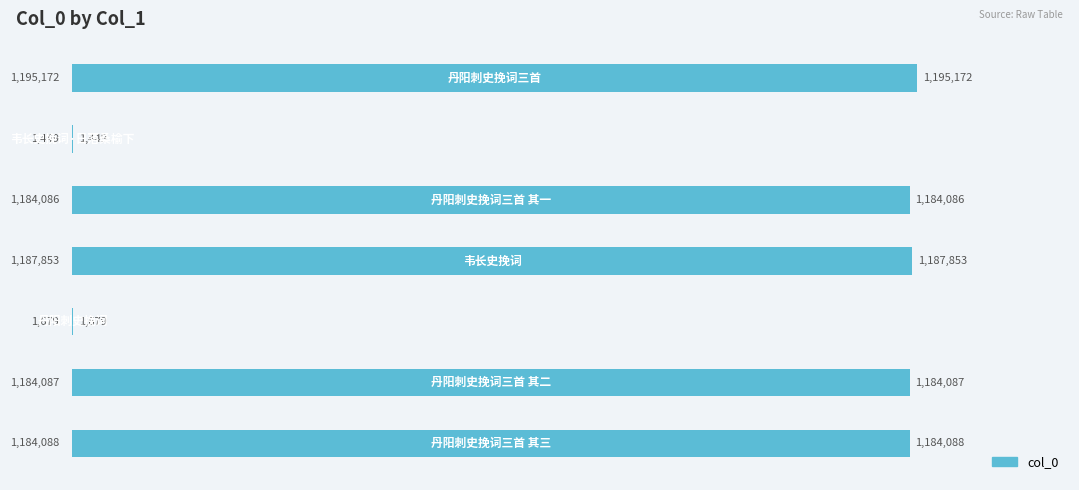

Are the bars horizontal?

Yes